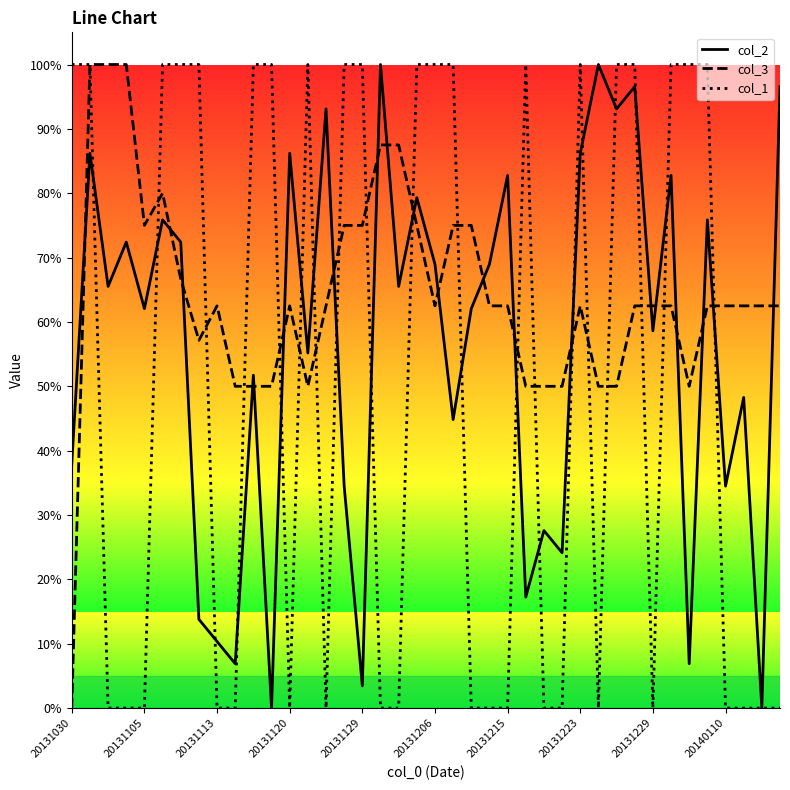

List the series in order of their overall mean, highest first.

col_3, col_2, col_1